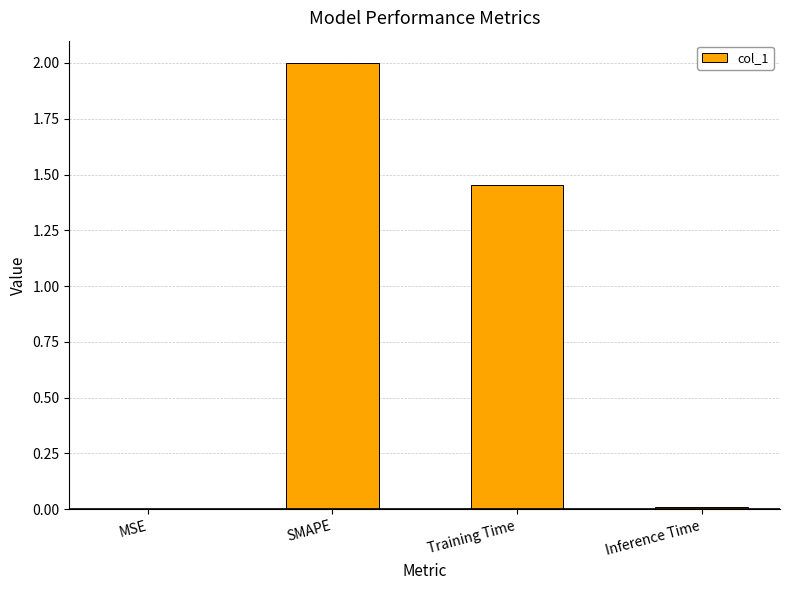

What is the maximum value shown in the chart?

2.0